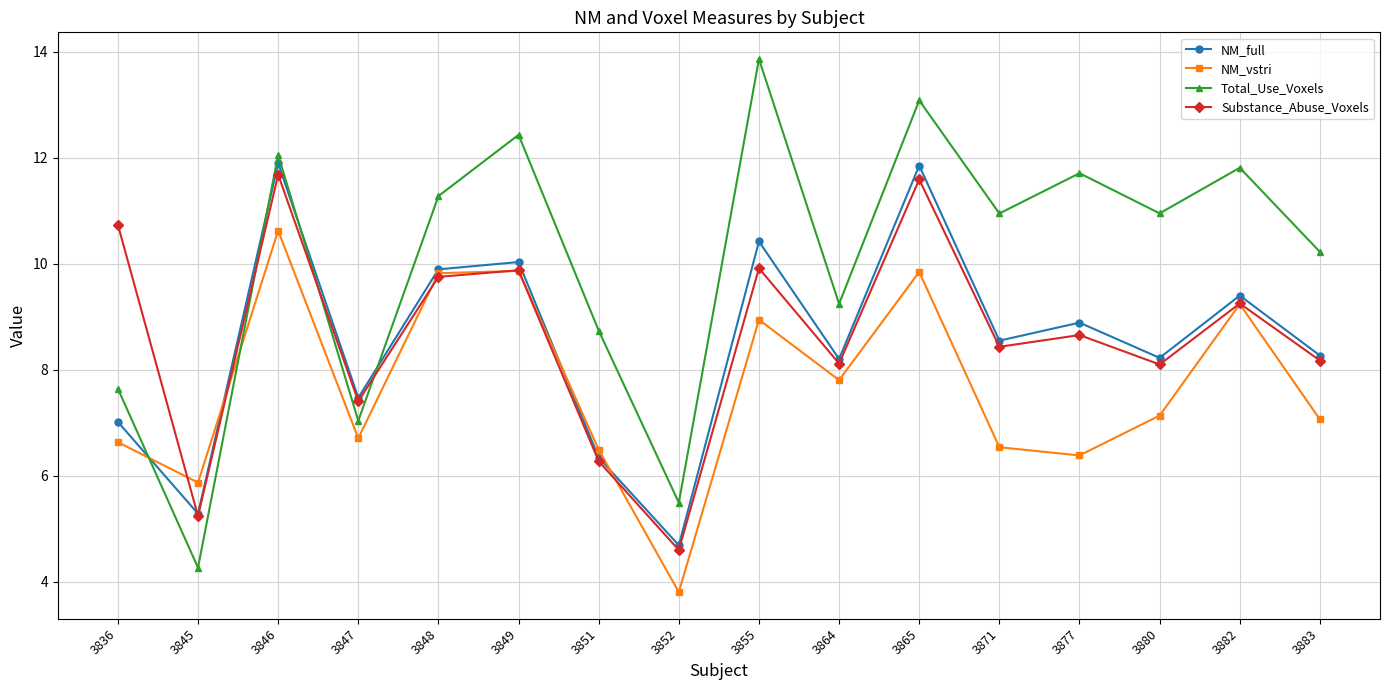

Does the chart have visible grid lines?

Yes